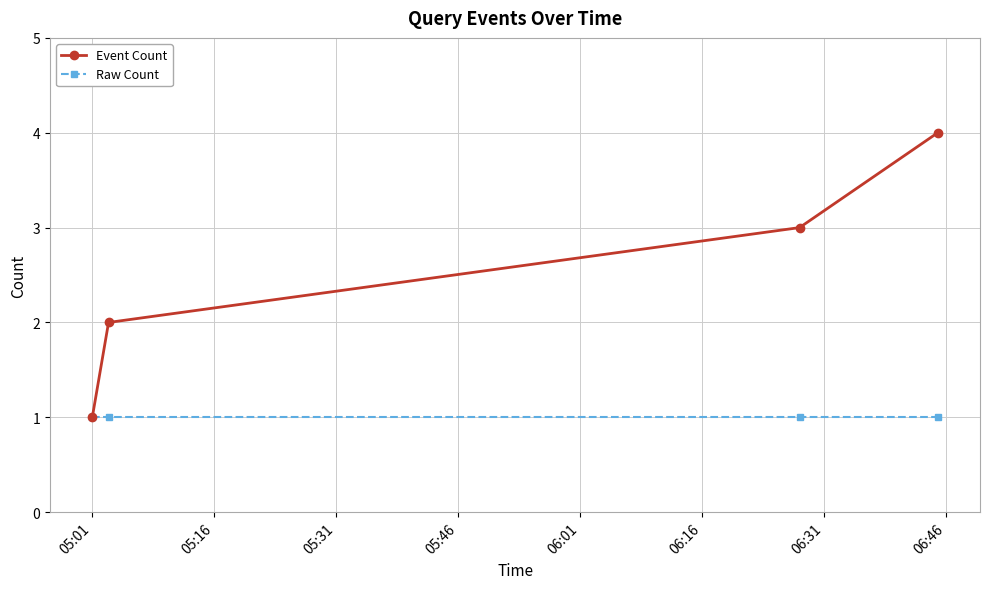

Which series has the largest range (max minus min)?

Event Count